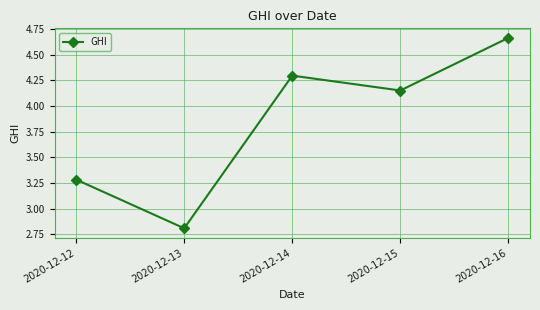

Approximately how many times larger is the value at 2020-12-15 compared to 2020-12-13?

1.5